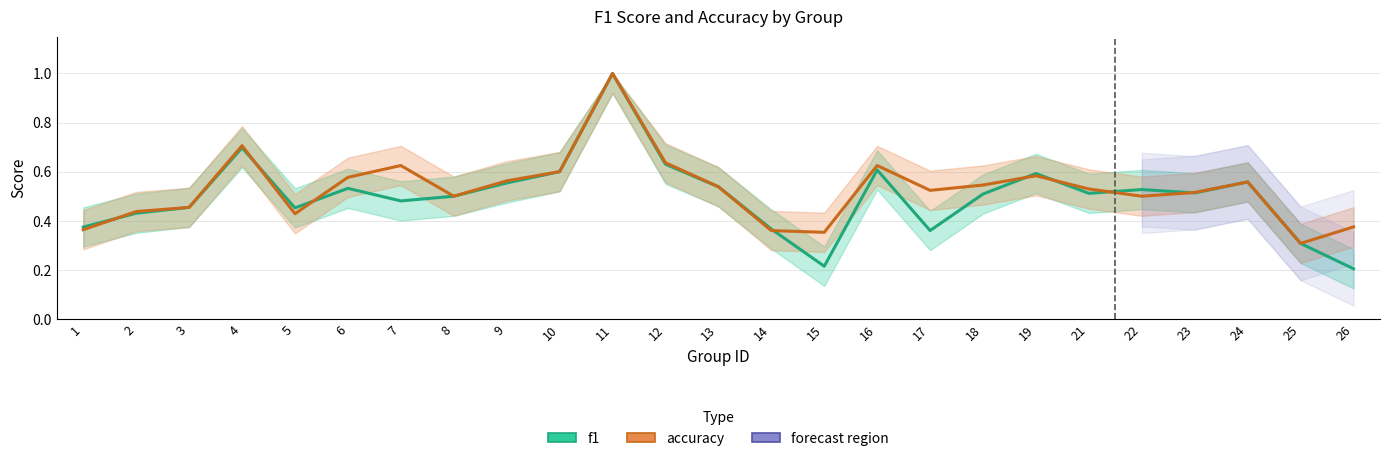

Rank the series by their average value, from highest to lowest.

accuracy, f1